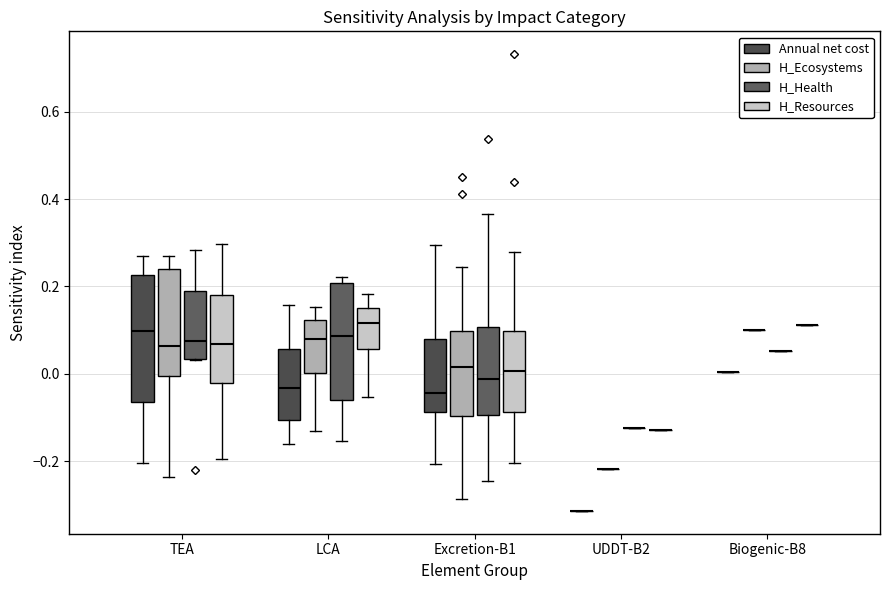

Reading left to right, transcribe this box plot: for each box, give where its median line is, the range the box spans, and where its two whiskers end, as read against the y-axis. The values are not printed on the chart, so give them approximately, as read against the axis.

TEA (Annual net cost): median 0.10, box -0.06 to 0.22, whiskers -0.20 to 0.26
TEA (H_Ecosystems): median 0.06, box 0.00 to 0.24, whiskers -0.24 to 0.26
TEA (H_Health): median 0.08, box 0.04 to 0.20, whiskers 0.04 to 0.28
TEA (H_Resources): median 0.06, box -0.02 to 0.18, whiskers -0.20 to 0.30
LCA (Annual net cost): median -0.04, box -0.10 to 0.06, whiskers -0.16 to 0.16
LCA (H_Ecosystems): median 0.08, box 0.00 to 0.12, whiskers -0.14 to 0.16
LCA (H_Health): median 0.08, box -0.06 to 0.20, whiskers -0.16 to 0.22
LCA (H_Resources): median 0.12, box 0.06 to 0.16, whiskers -0.06 to 0.18
Excretion-B1 (Annual net cost): median -0.04, box -0.08 to 0.08, whiskers -0.20 to 0.30
Excretion-B1 (H_Ecosystems): median 0.02, box -0.10 to 0.10, whiskers -0.28 to 0.24
Excretion-B1 (H_Health): median -0.02, box -0.10 to 0.10, whiskers -0.24 to 0.36
Excretion-B1 (H_Resources): median 0.00, box -0.08 to 0.10, whiskers -0.20 to 0.28
UDDT-B2 (Annual net cost): box collapsed to a line at -0.32, whiskers -0.32 to -0.32
UDDT-B2 (H_Ecosystems): box collapsed to a line at -0.22, whiskers -0.22 to -0.22
UDDT-B2 (H_Health): box collapsed to a line at -0.12, whiskers -0.12 to -0.12
UDDT-B2 (H_Resources): box collapsed to a line at -0.12, whiskers -0.12 to -0.12
Biogenic-B8 (Annual net cost): box collapsed to a line at 0.00, whiskers 0.00 to 0.00
Biogenic-B8 (H_Ecosystems): box collapsed to a line at 0.10, whiskers 0.10 to 0.10
Biogenic-B8 (H_Health): box collapsed to a line at 0.06, whiskers 0.06 to 0.06
Biogenic-B8 (H_Resources): box collapsed to a line at 0.12, whiskers 0.12 to 0.12